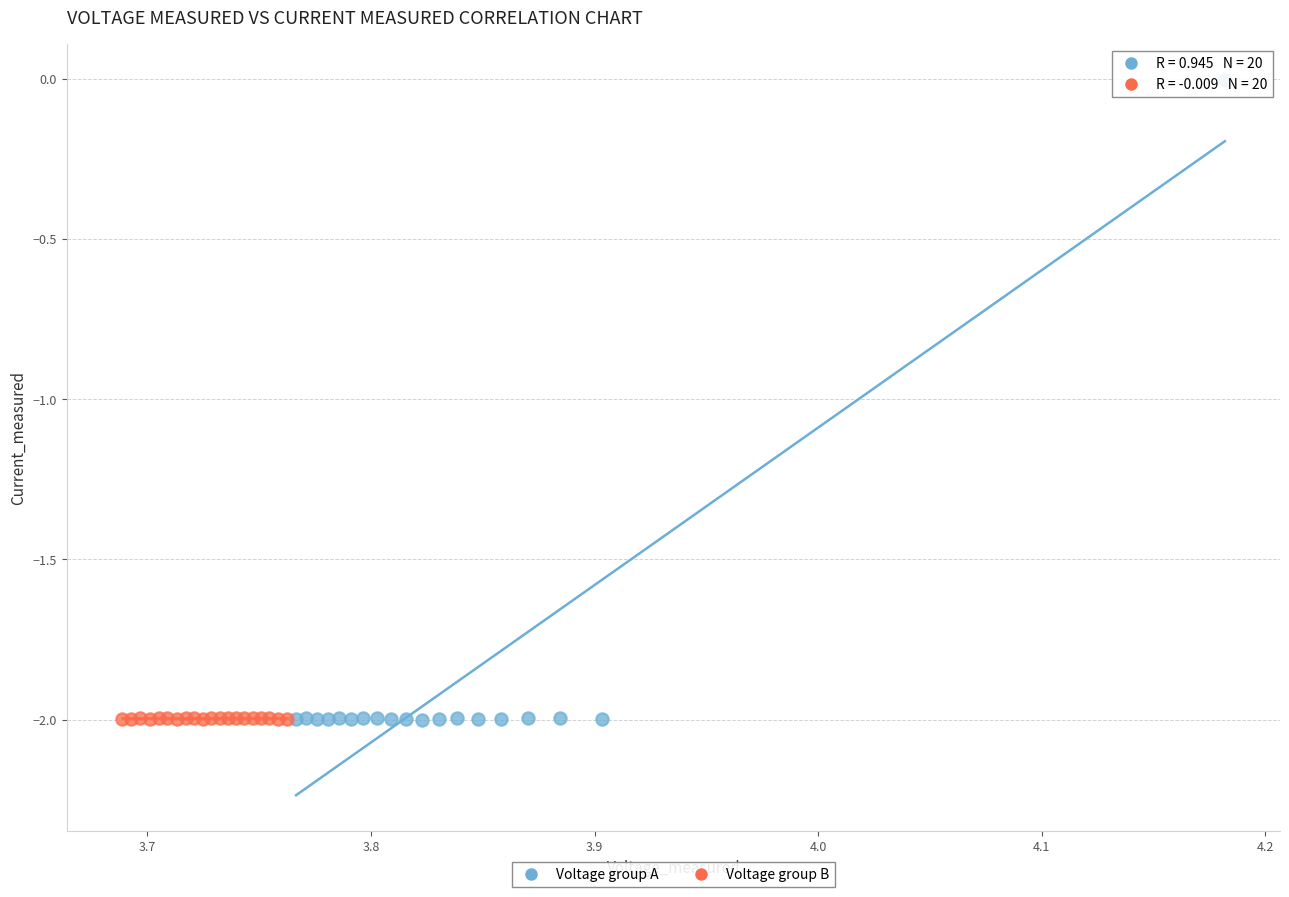

Which series reaches the maximum Y coordinate?

Voltage group A